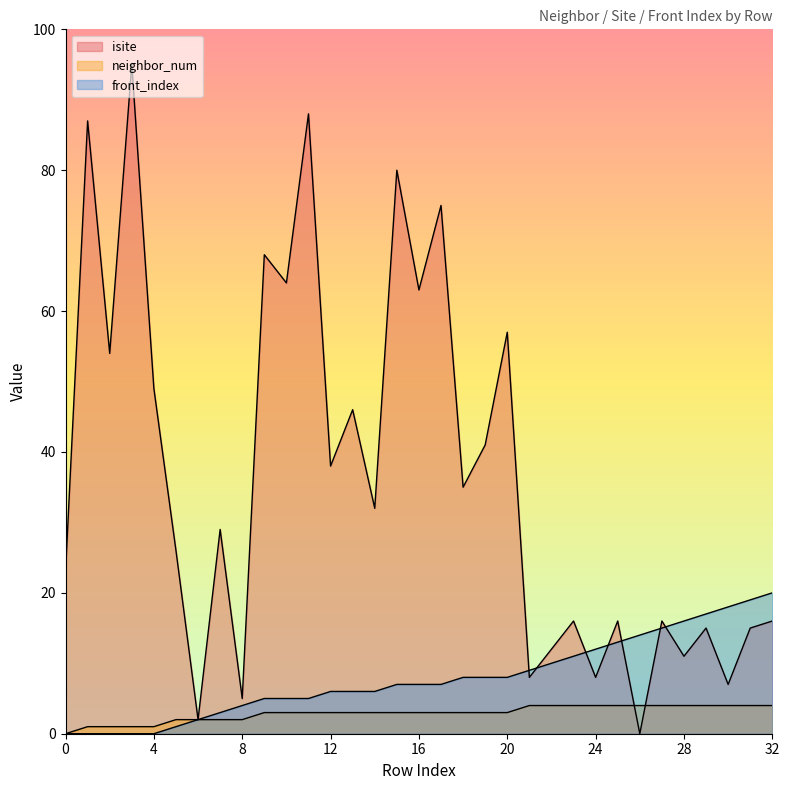

Which series changed the most between 27 and 29?

front_index